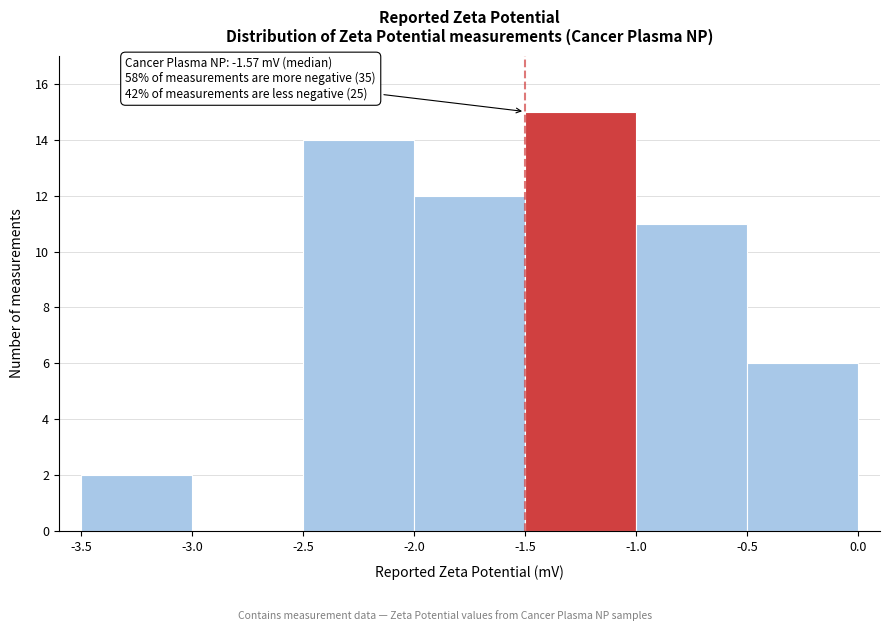

Over which range of the x-axis is the bar tallest?

-1.5 to -1.0